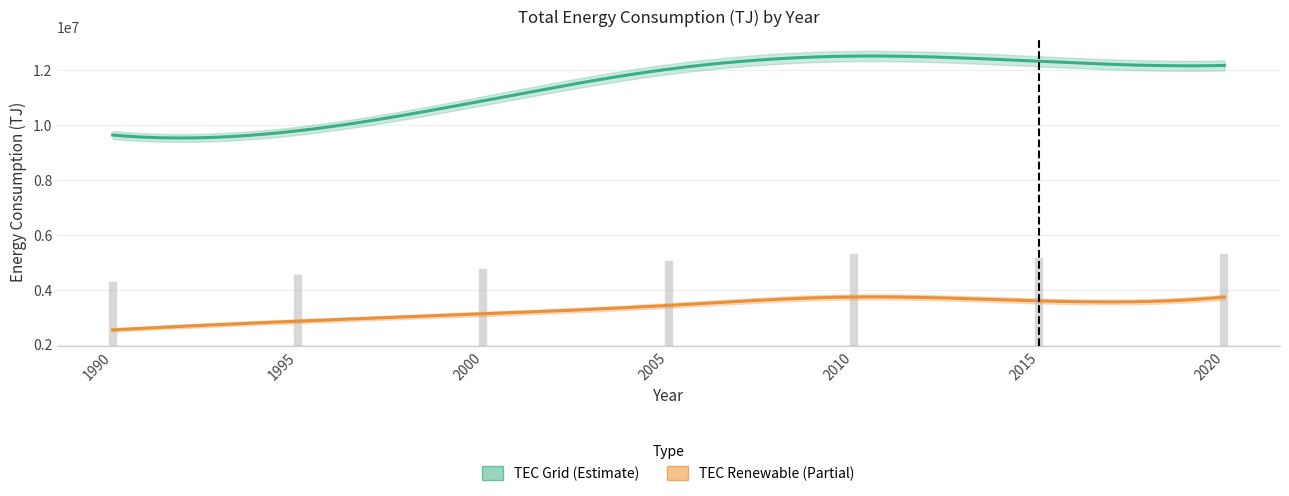

Which series has the largest range (max minus min)?

TEC_G